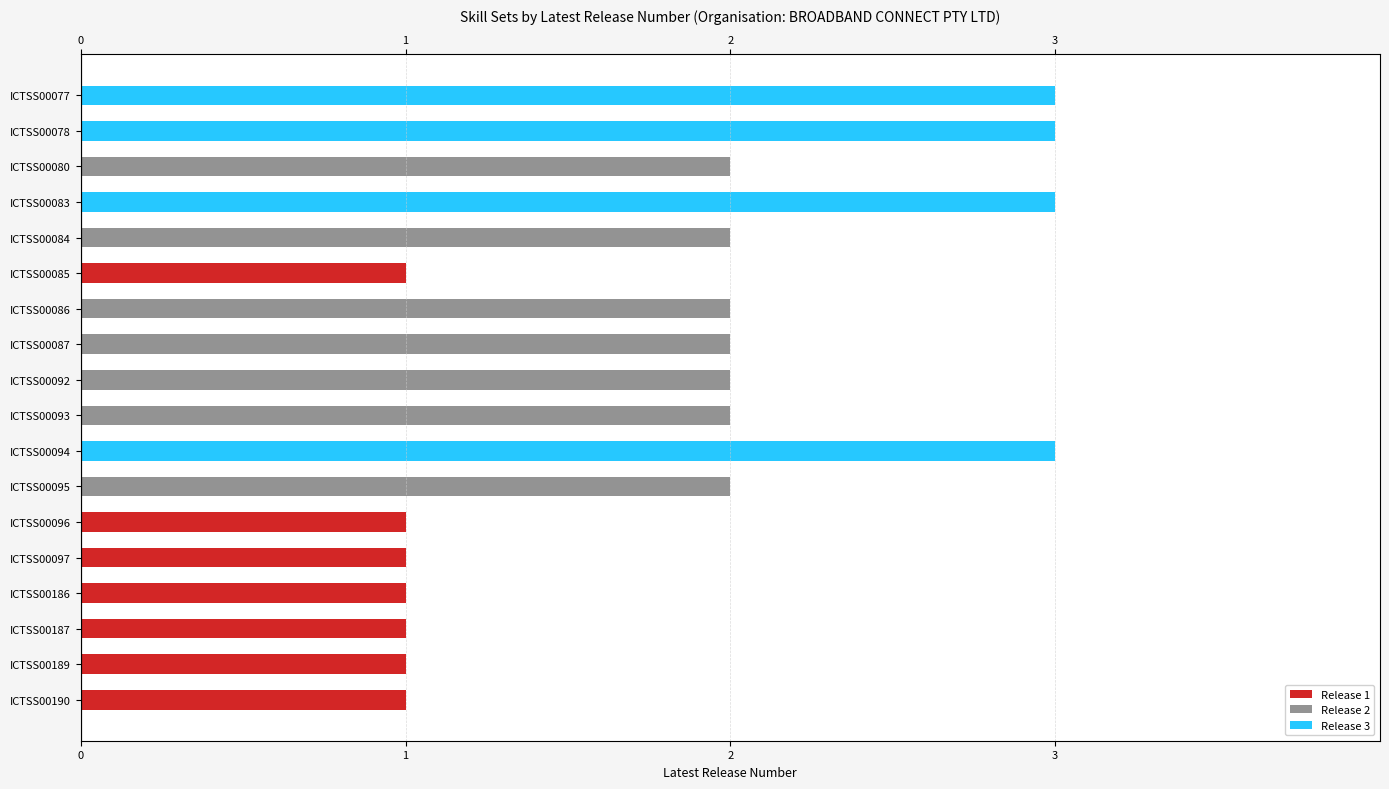

Reading left to right, list all the values displayed in this chart.

Release 1: 0	0	0	0	0	1	0	0	0	0	0	0	1	1	1	1	1	1
Release 2: 0	0	2	0	2	0	2	2	2	2	0	2	0	0	0	0	0	0
Release 3: 3	3	0	3	0	0	0	0	0	0	3	0	0	0	0	0	0	0